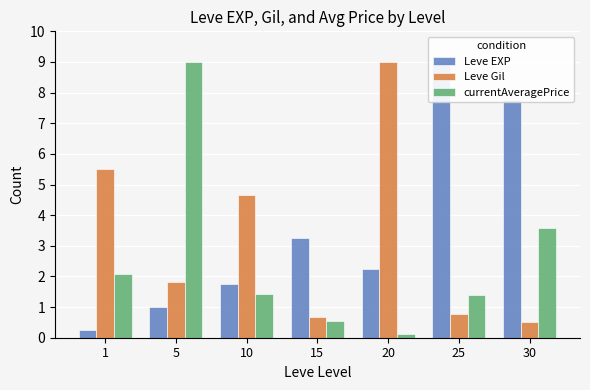

Which has a higher value, 1 or 5?

5